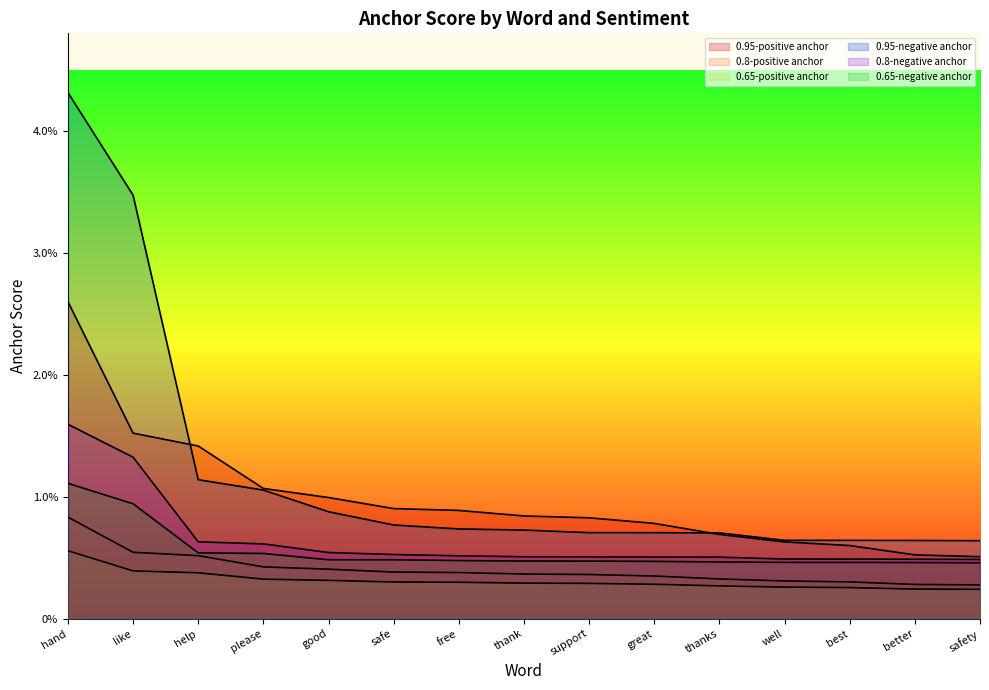

At which category is the sum across all series the highest?

hand